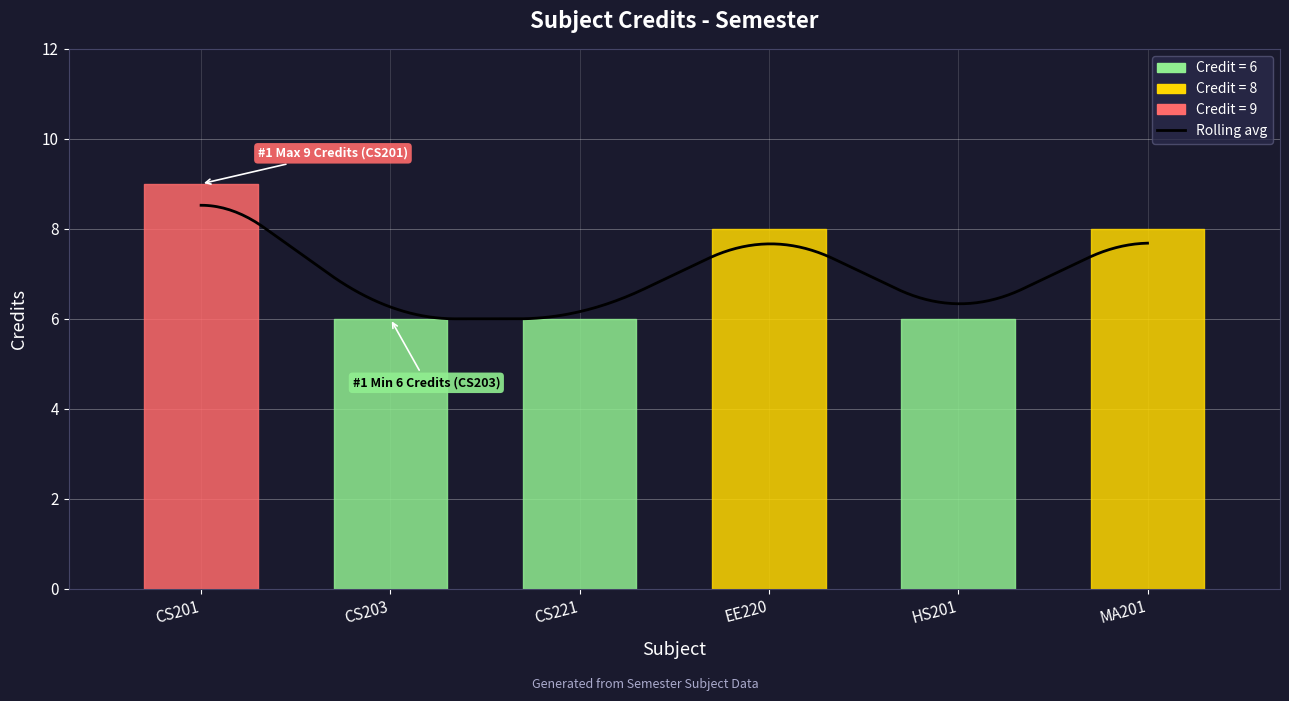

What is the difference between the second highest and second lowest values?

2